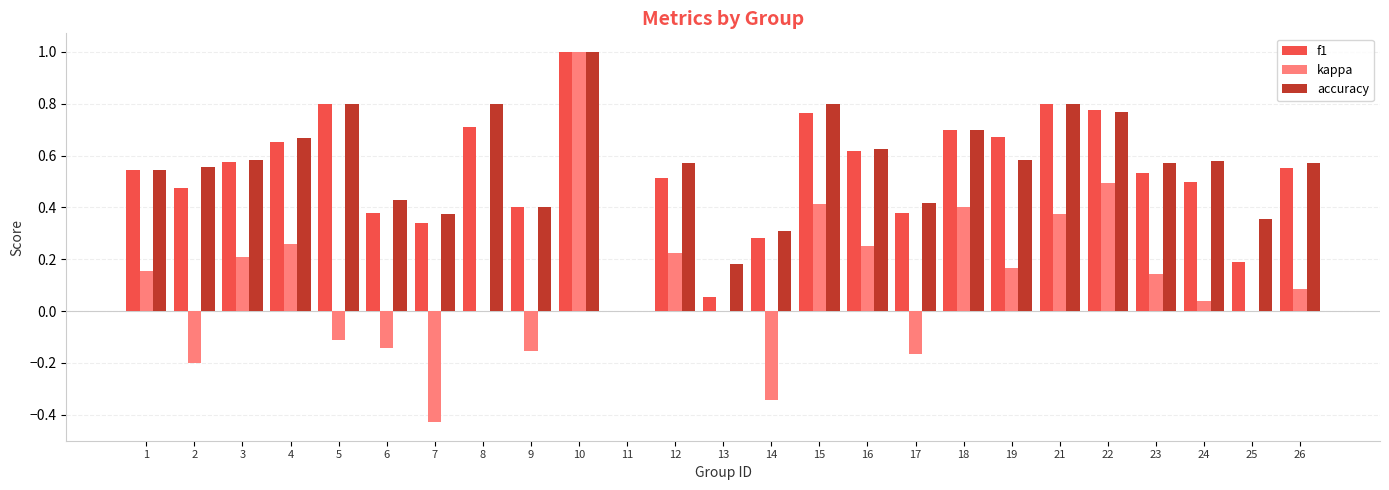

What are all the series names shown in the legend?

f1, kappa, accuracy